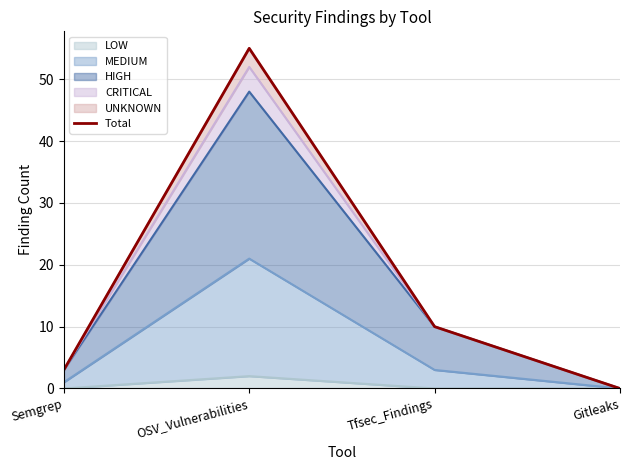

How many interior local peaks (higher than both neighbors) does the data have?

1